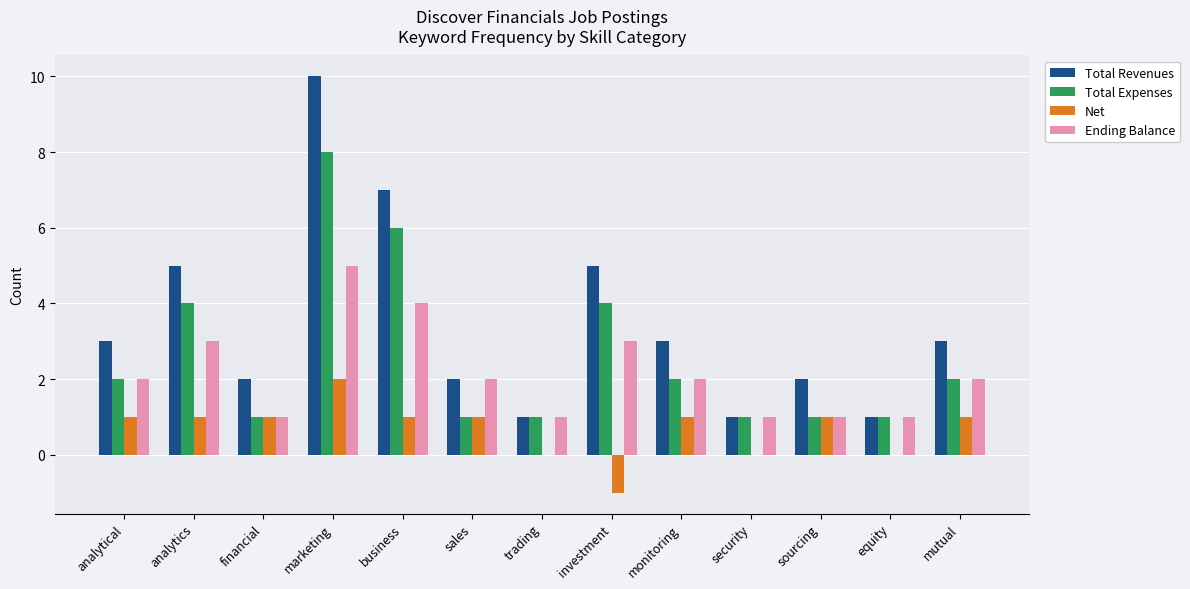

What is the approximate value of Ending Balance at marketing?

5